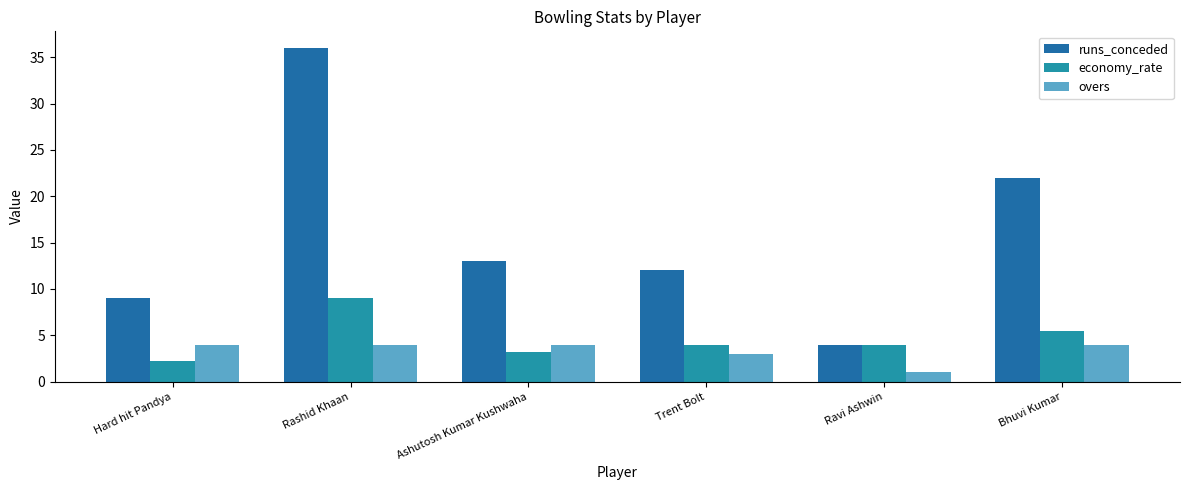

Count the number of data series in this chart.

3